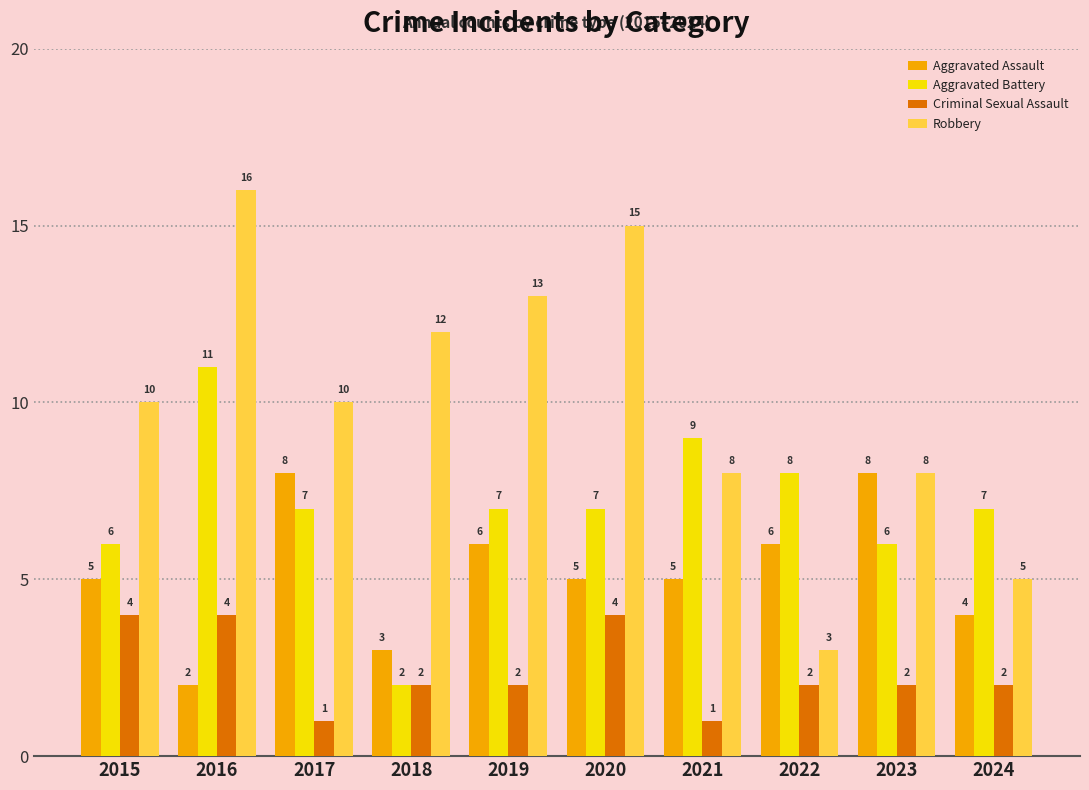

Between 2018 and 2020, which series saw the biggest shift?

Aggravated Battery